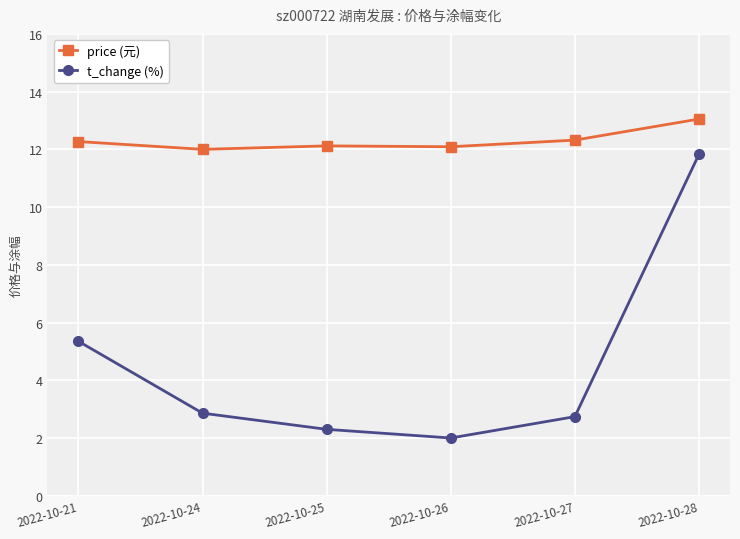

What is the sum of all t_change (%) values?

27.1